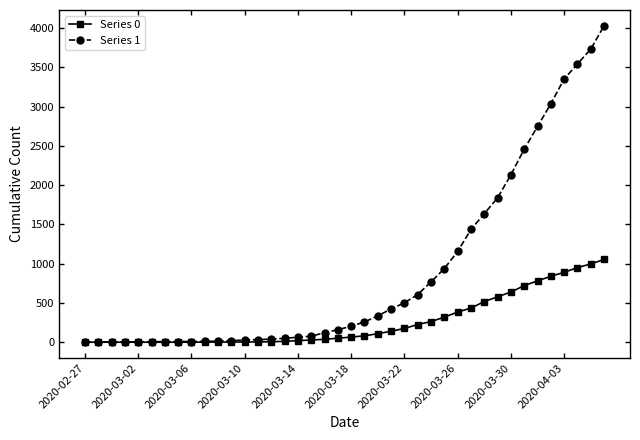

Rank the series by their average value, from lowest to highest.

Series 0, Series 1